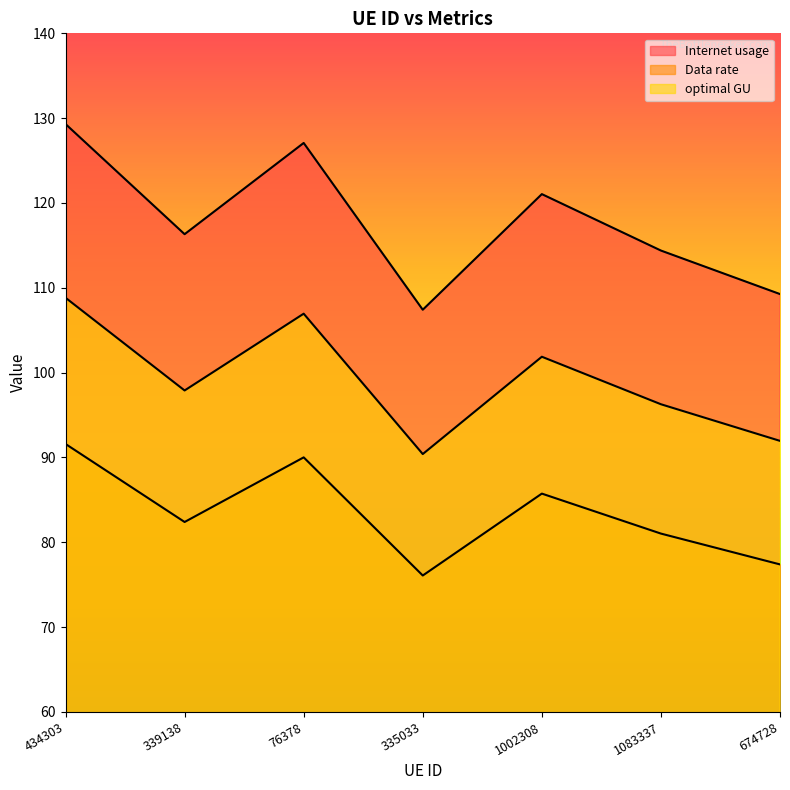

What is the label of the 2nd point from the left?

339138